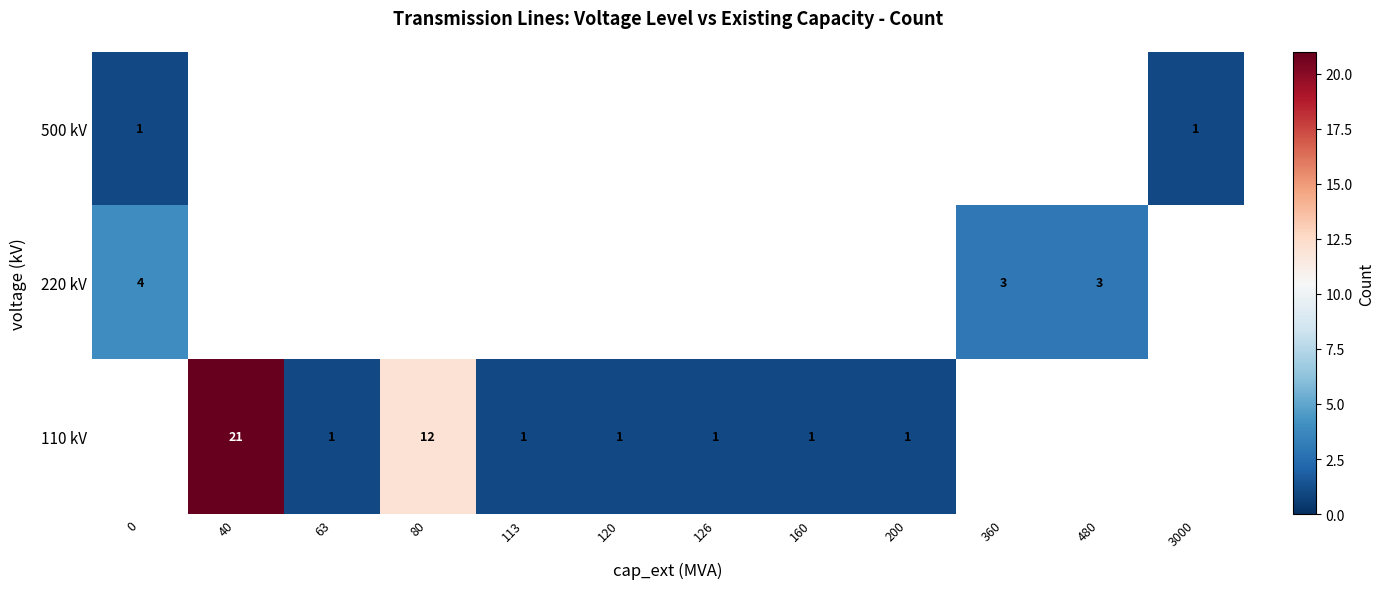

The 110 kV series shows 12 at 80. True or false?

True